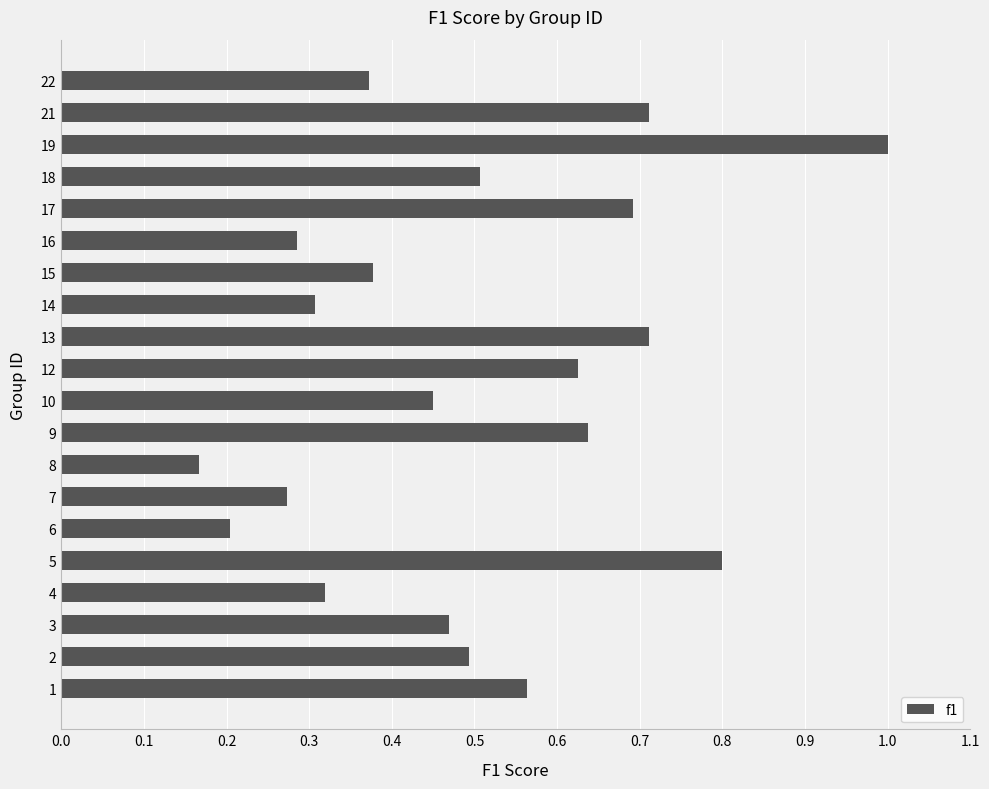

True or false: the data shows 0.3 at 5.

False